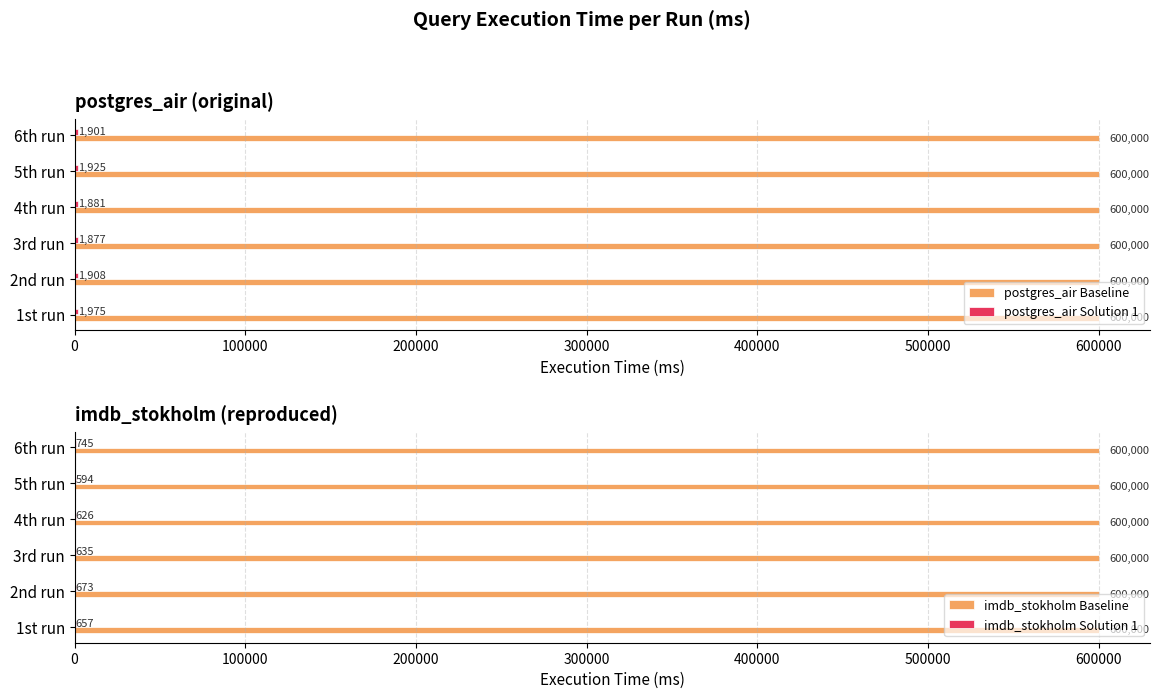

What is the sum of all postgres_air Baseline values?

3600000.0